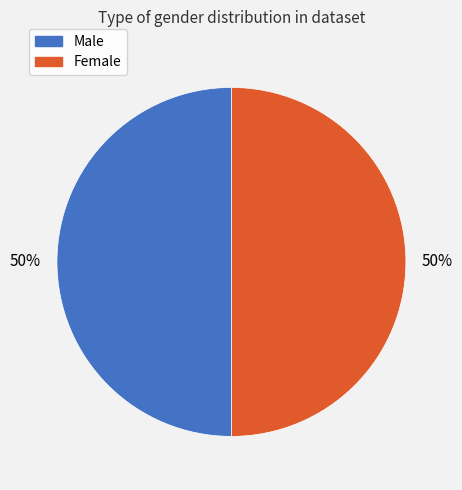

Do Male and Female together represent more than half of the pie?

Yes